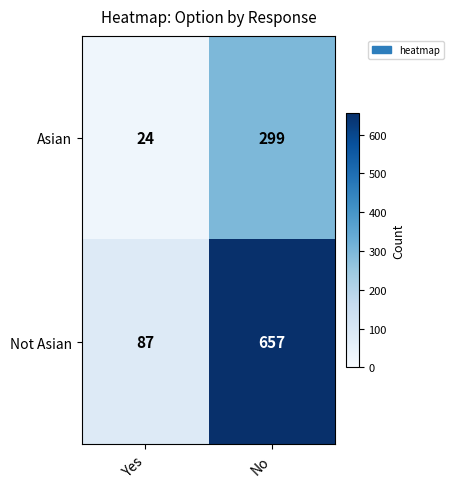

Reading left to right, list all the values displayed in this chart.

Asian: Yes=24	No=299
Not Asian: Yes=87	No=657